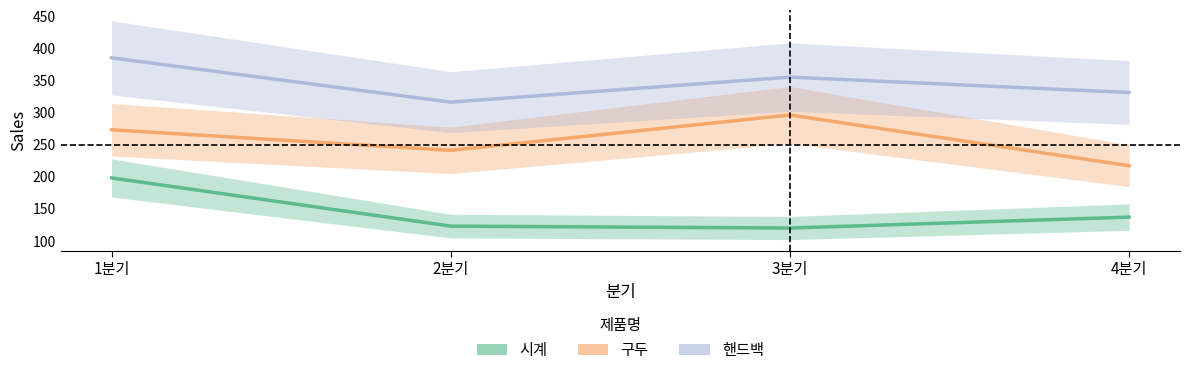

The value of 구두 at 4분기 is 343. True or false?

False